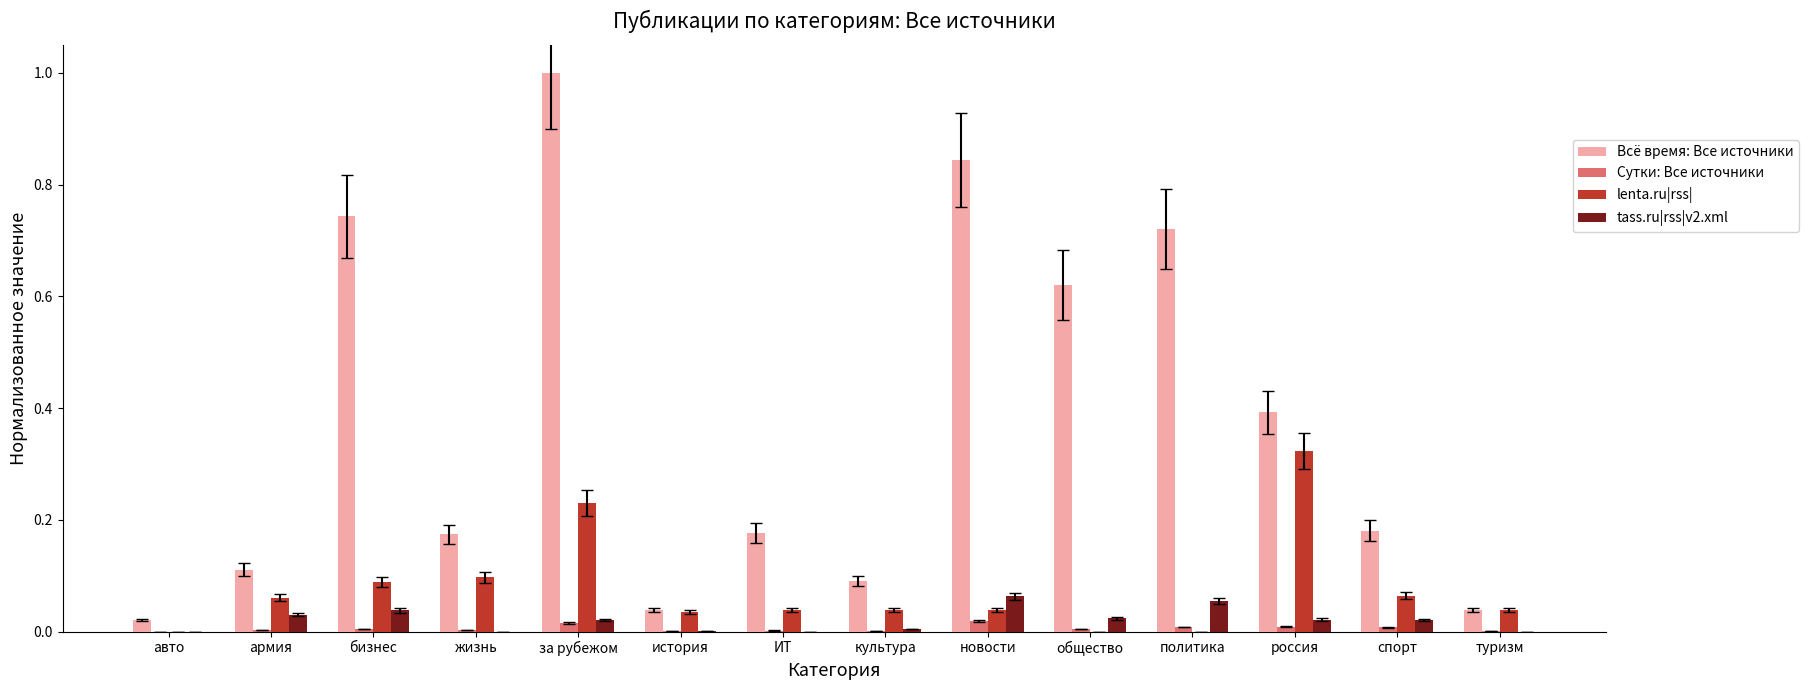

What are all the series names shown in the legend?

Всё время: Все источники, Сутки: Все источники, lenta.ru|rss|, tass.ru|rss|v2.xml